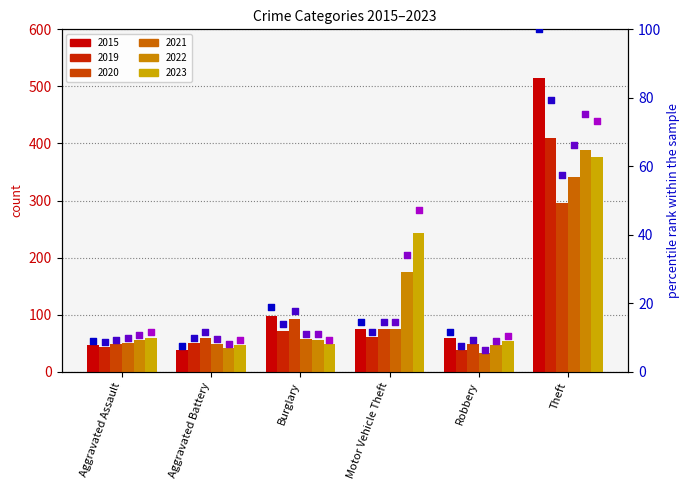

Which series has the largest Y range (max minus min)?

2015 pct